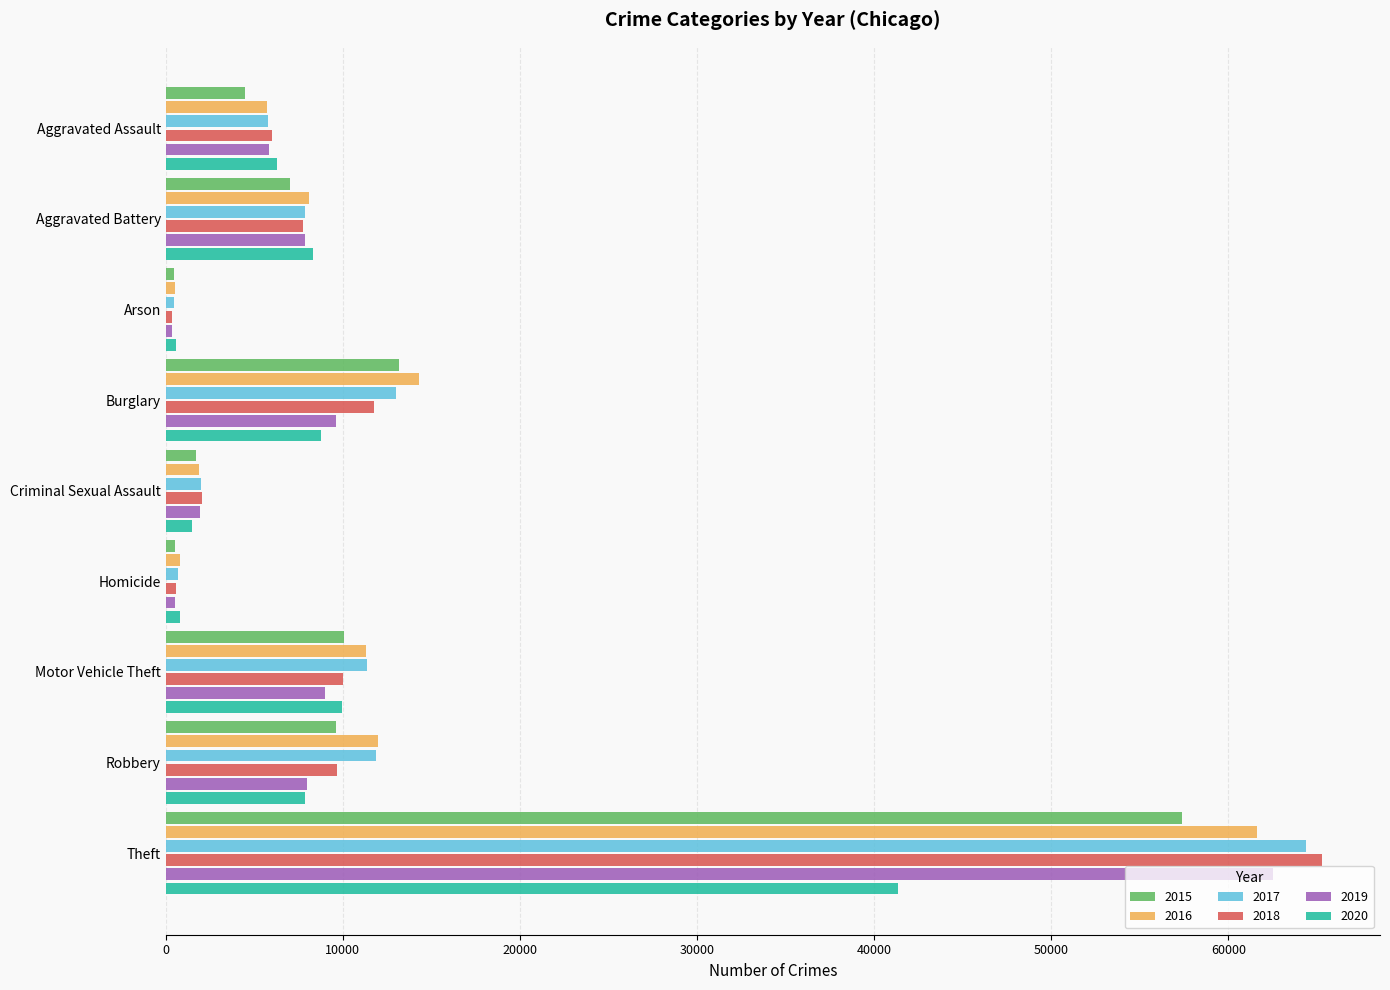

Which label corresponds to the largest value in the chart?

Theft